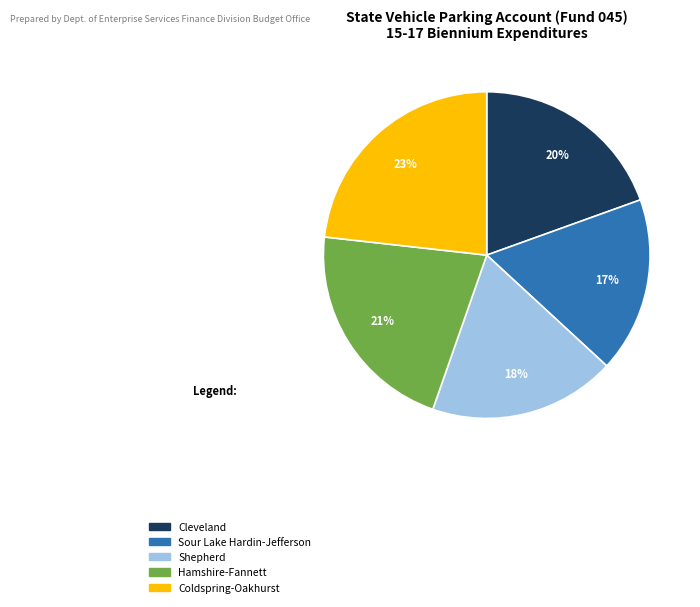

Count the number of slices in the pie.

5